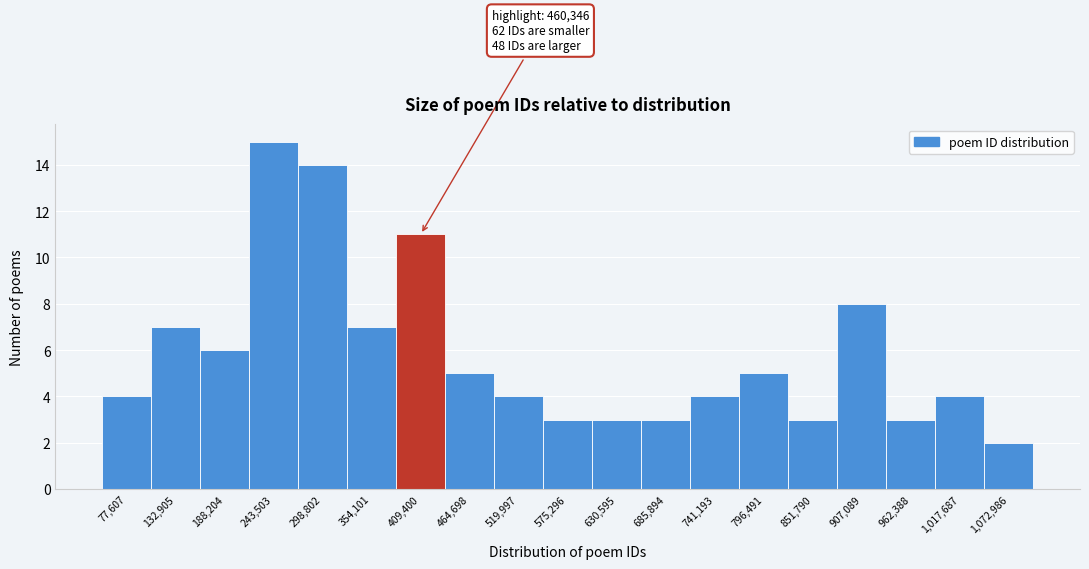

Reading left to right, extract all data points from this chart.

4	7	6	15	14	7	11	5	4	3	3	3	4	5	3	8	3	4	2